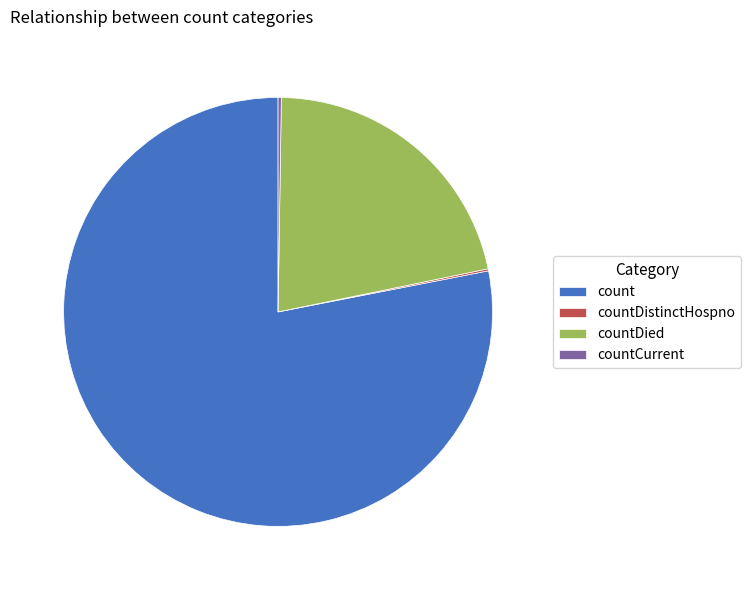

Which has a higher value, countDied or count?

count